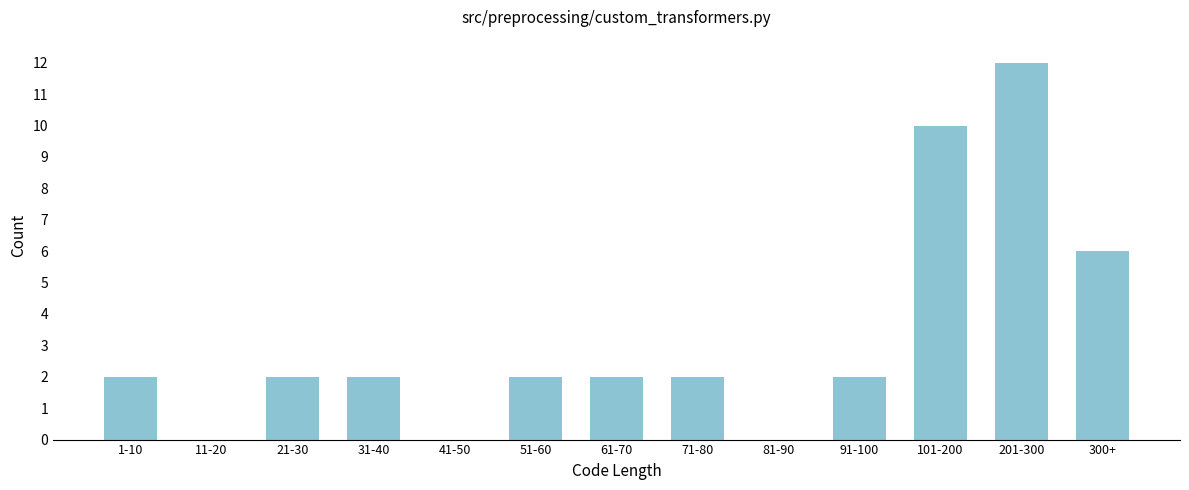

What is the ratio of the value at 71-80 to the value at 51-60?

1.0